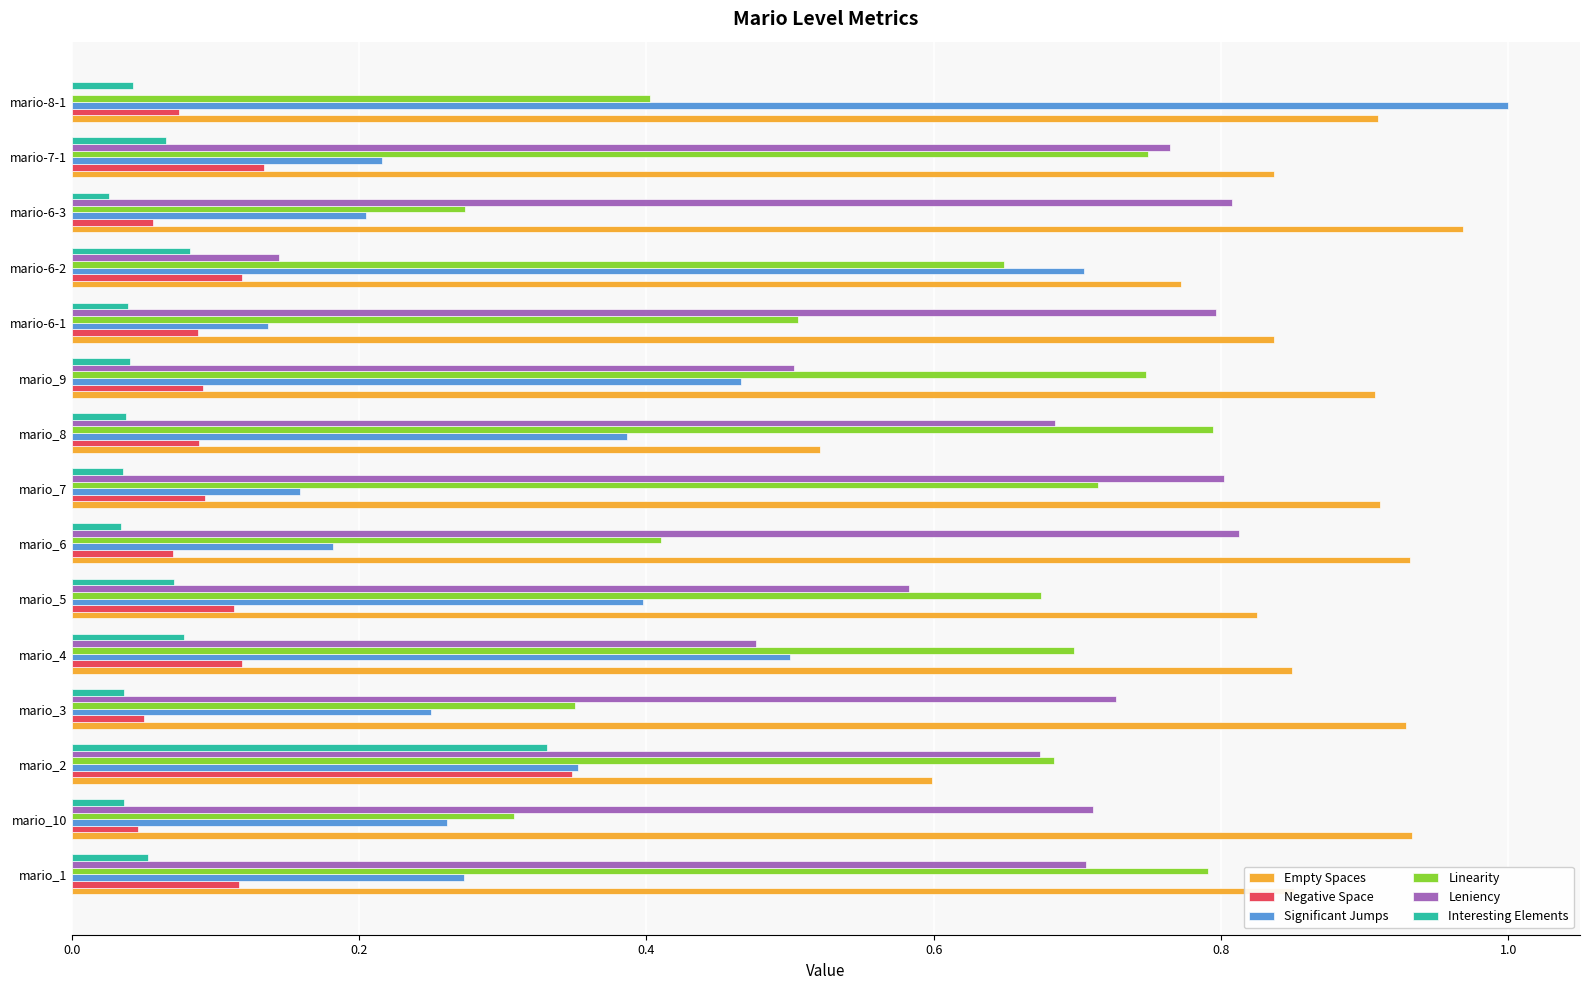

The value of Empty Spaces at mario_7 is 0.9. True or false?

True